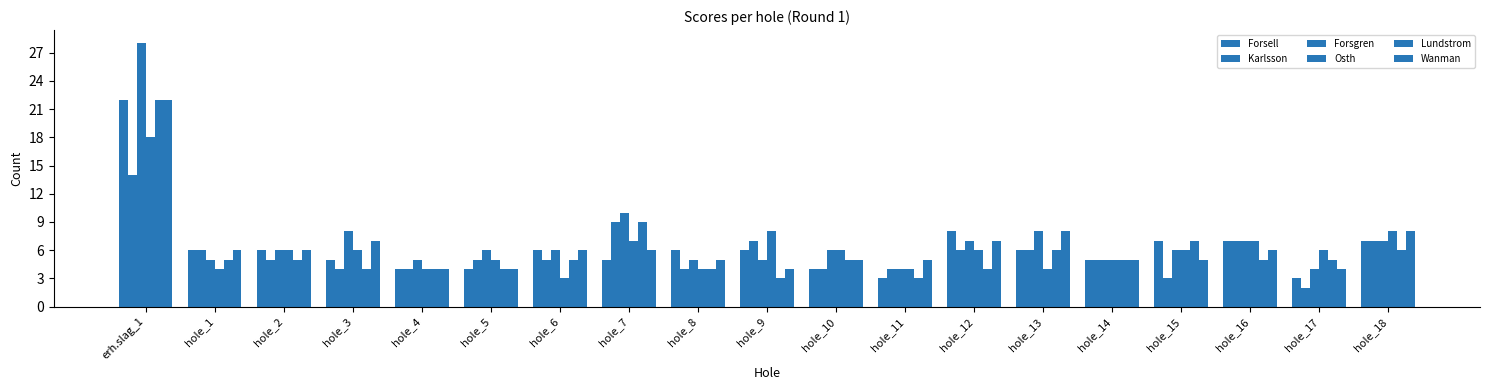

What is the difference between the maximum and minimum values in the Forsgren series?

24